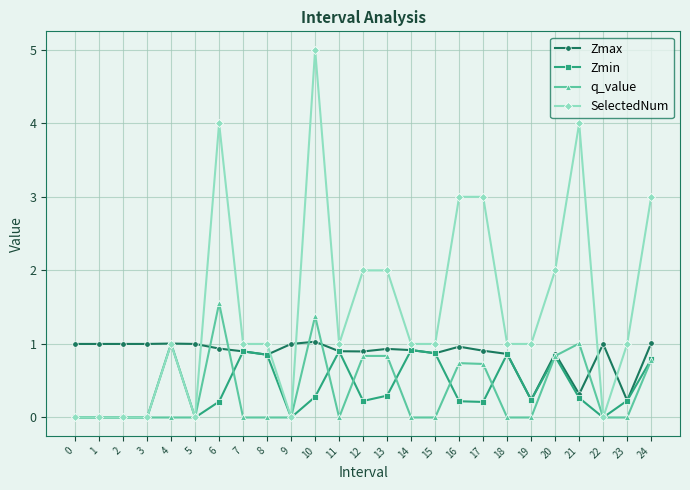

What are all the series names shown in the legend?

Zmax, Zmin, q_value, SelectedNum